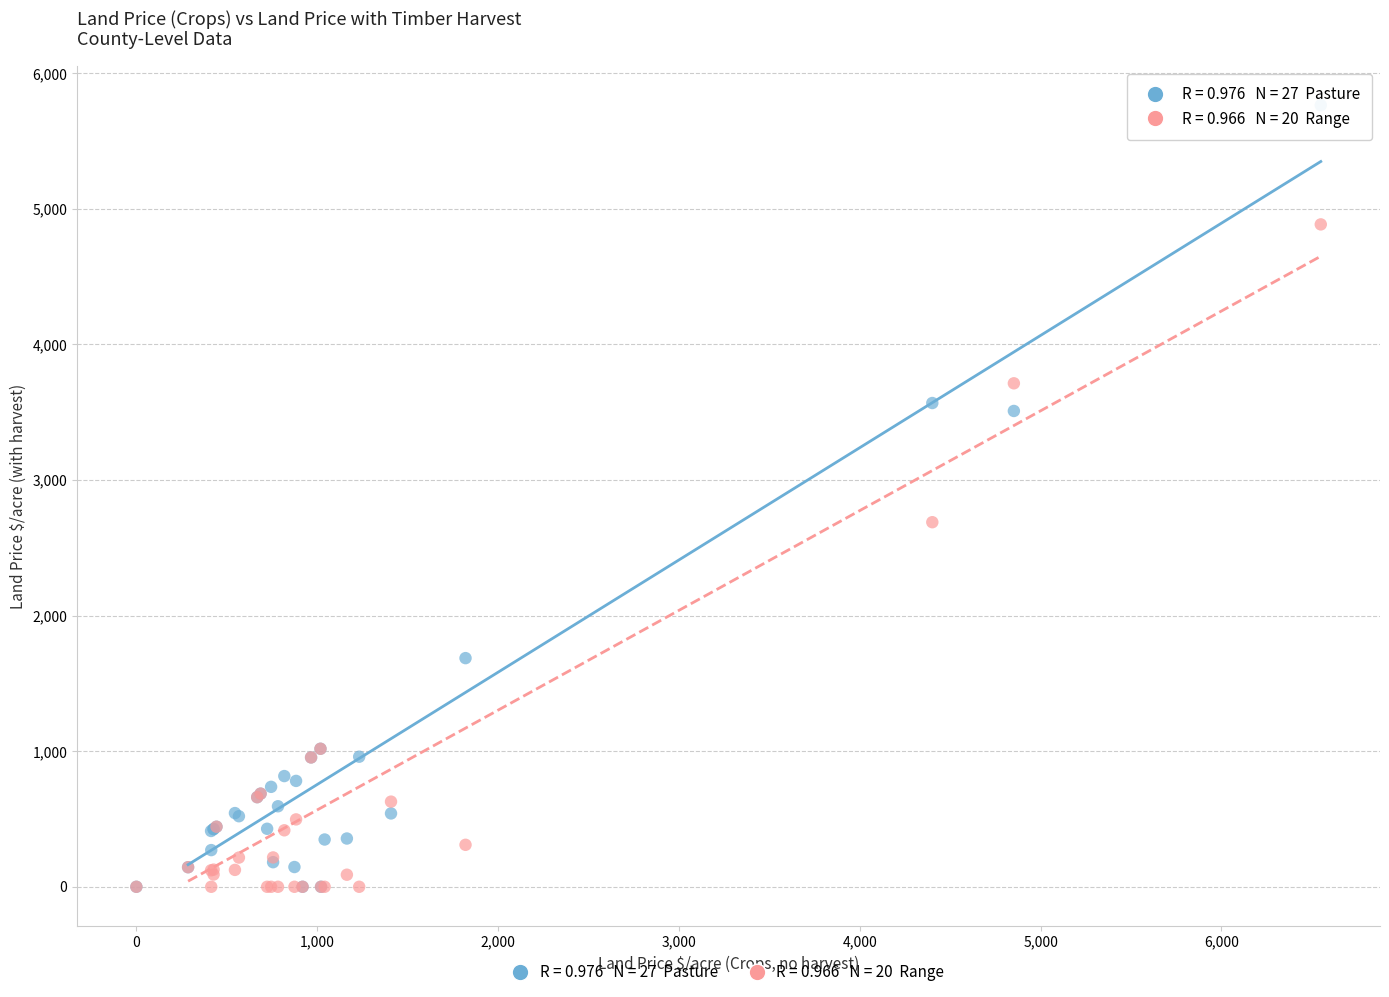

Across all series, what Y value is closest to 2882?

2689.1